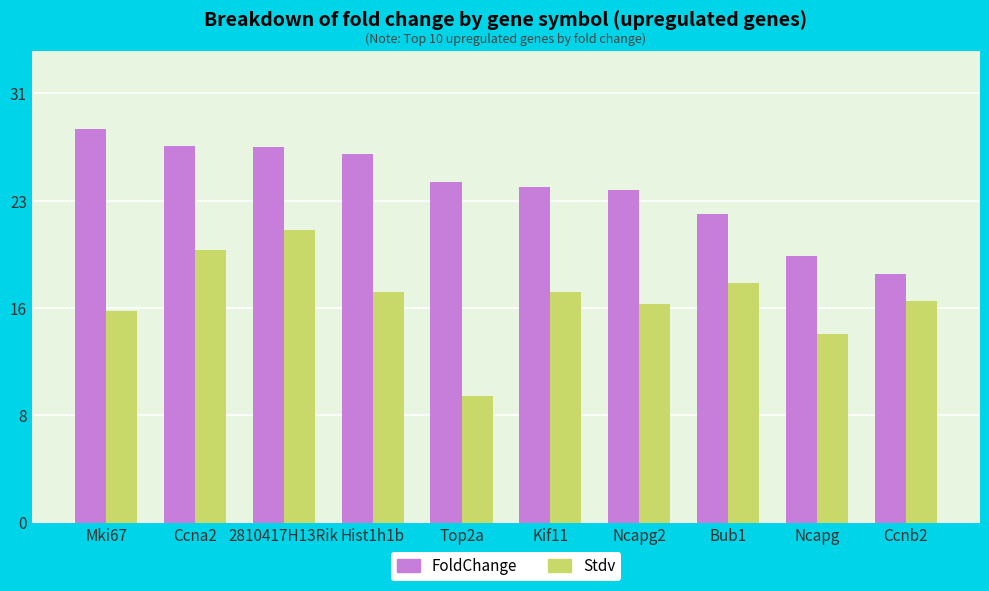

Which category has the lowest value in the Stdv series?

Top2a